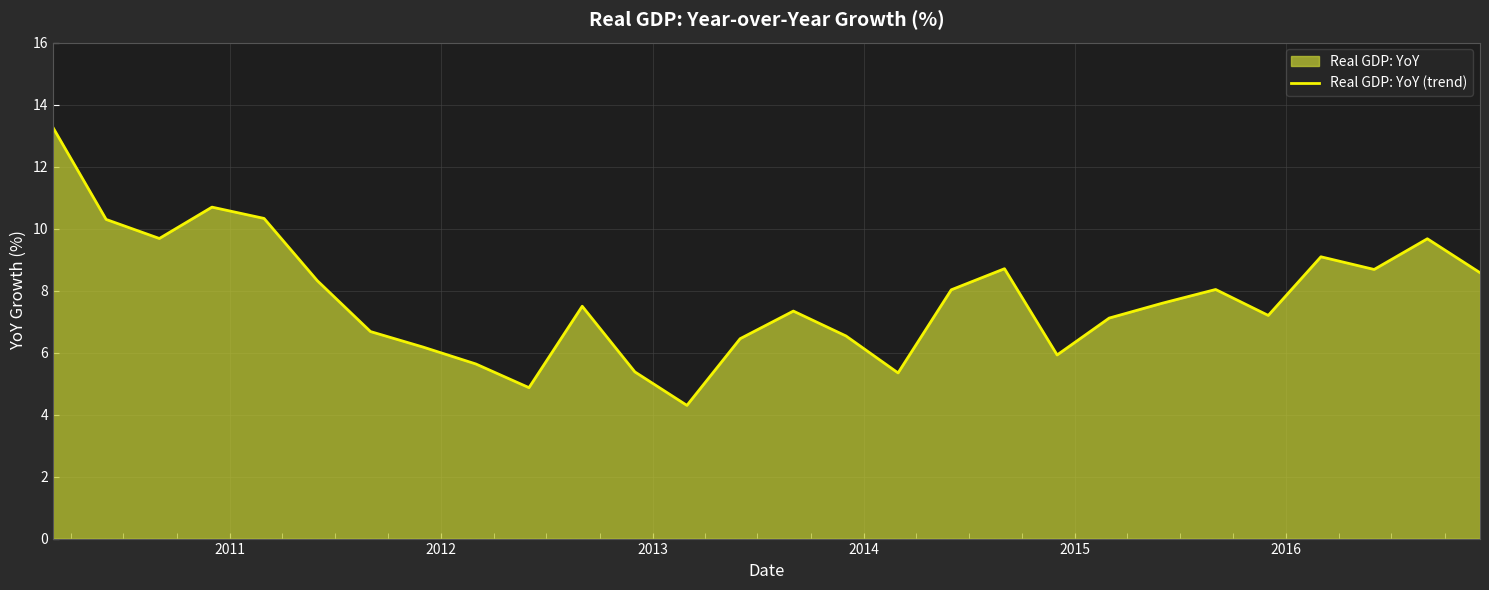

What is the average value?

7.8